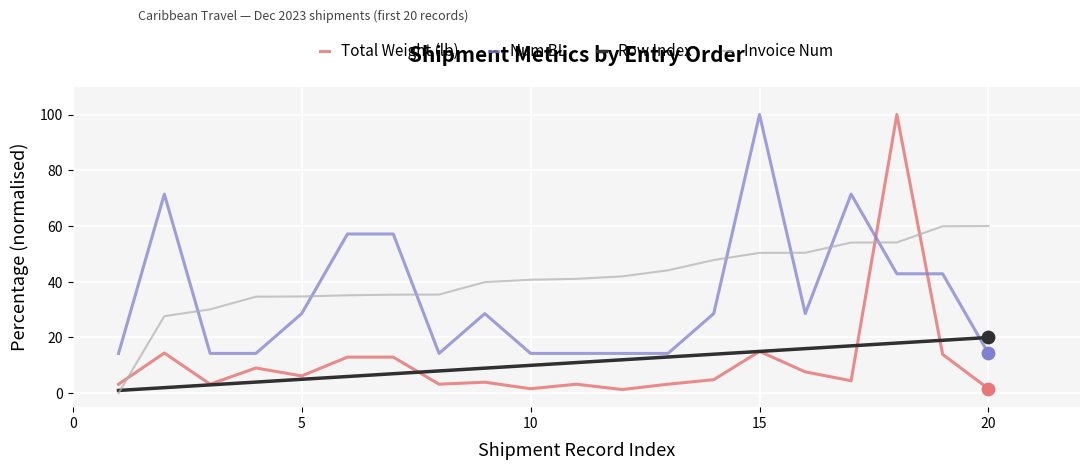

Which series has the largest range (max minus min)?

Total Weight (lb)